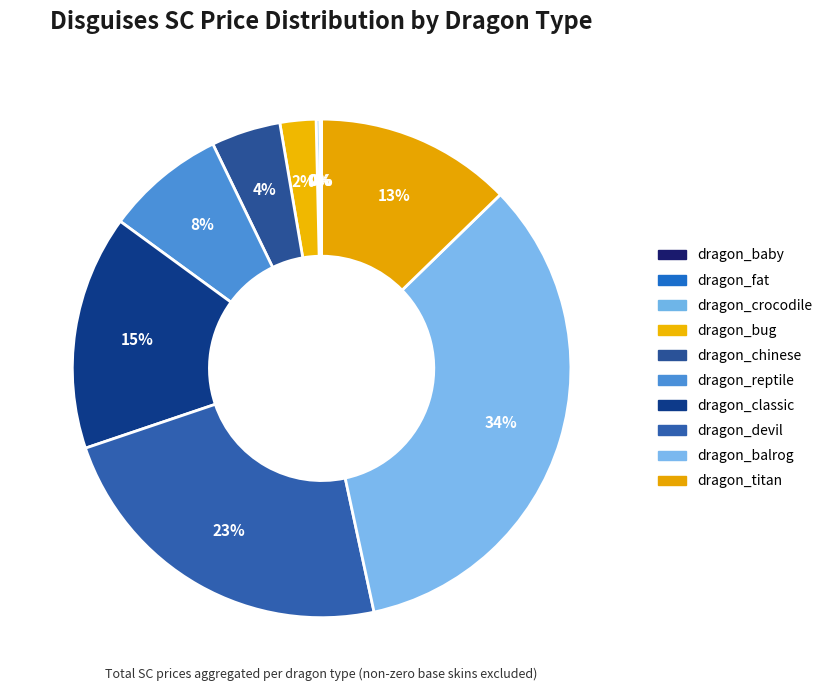

To the nearest percent, what is the difference between the largest and smallest slice percentages?

34%